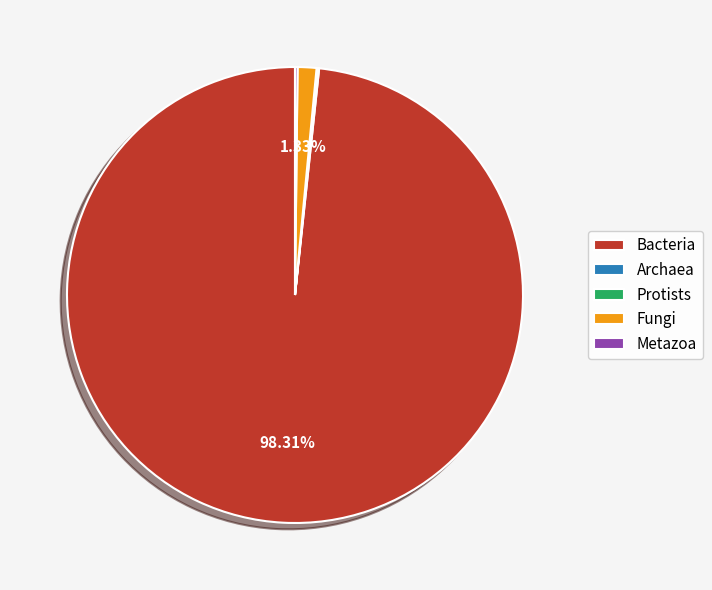

Which slice represents more than half of the pie?

Bacteria